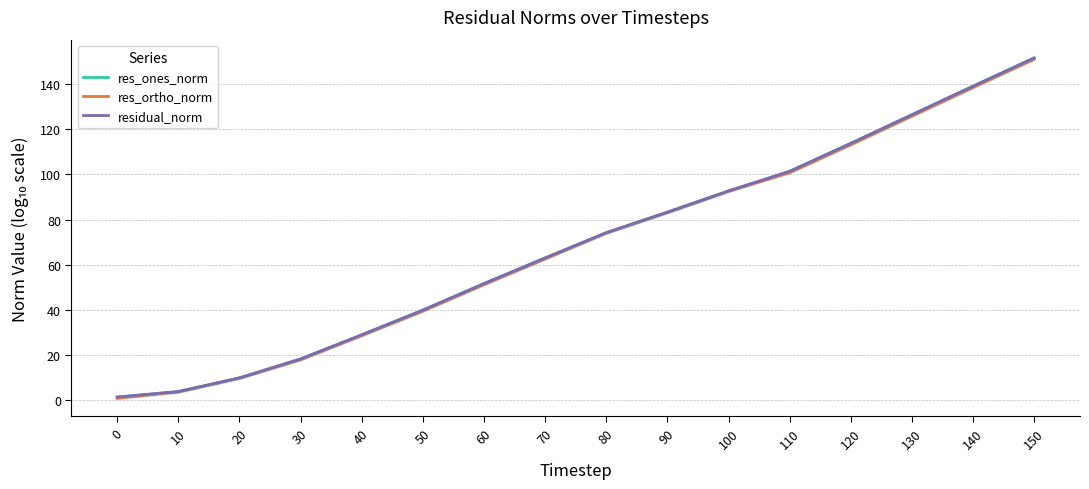

Which category has the highest value in the residual_norm series?

150